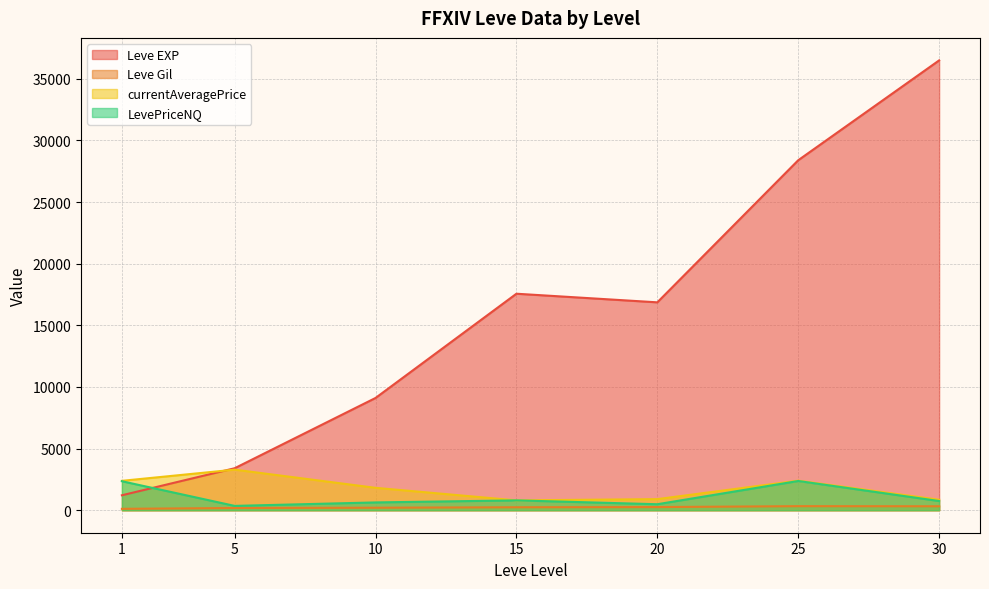

Which series has the widest spread of values?

Leve EXP